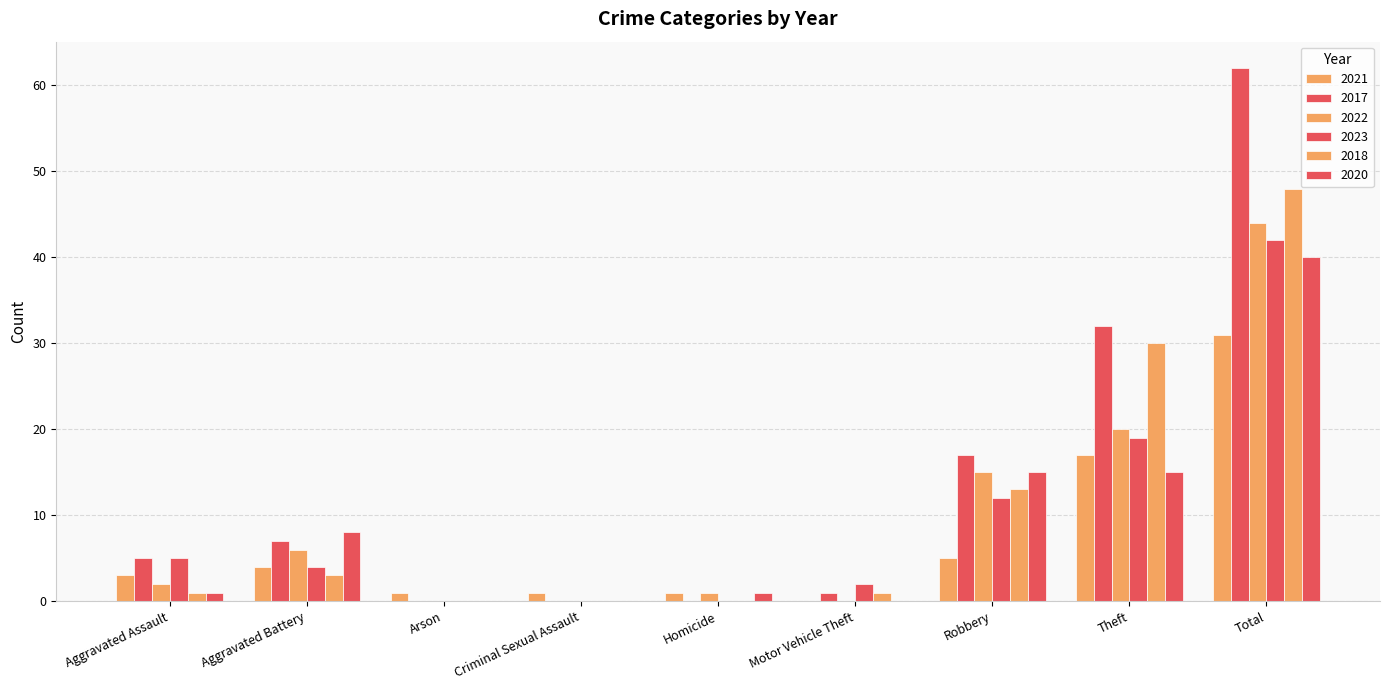

How many categories are shown in the chart?

9